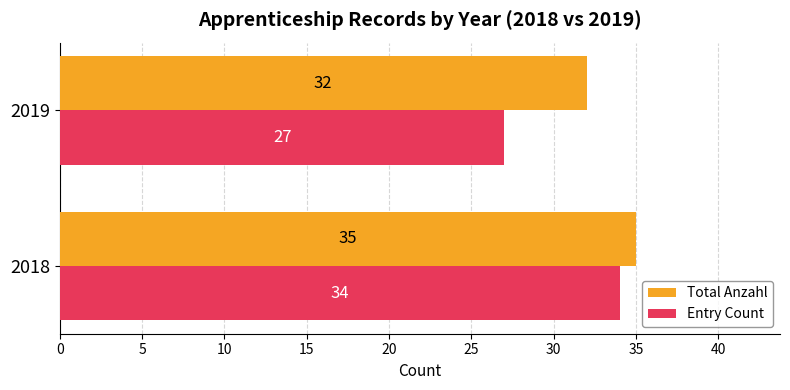

Count the Total Anzahl values in the range 32 to 35.

2